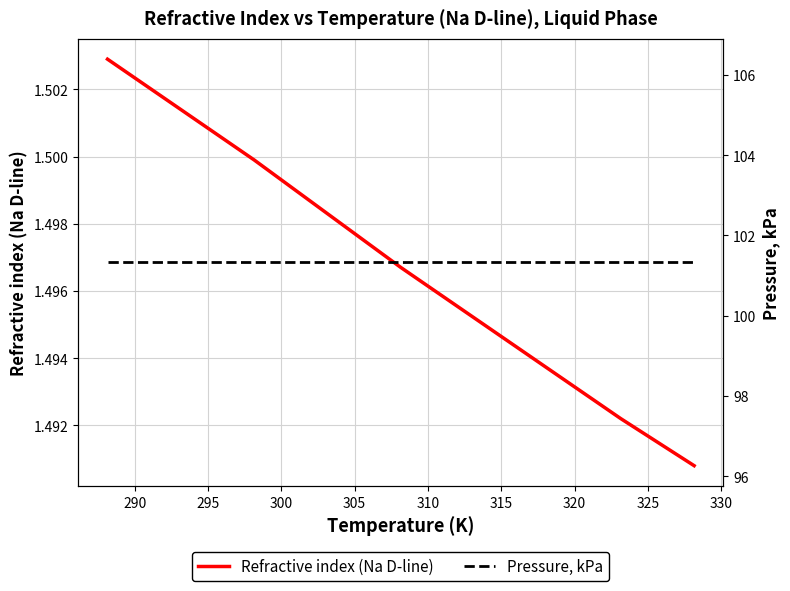

True or false: Refractive index (Na D-line) and Pressure, kPa cross at least once.

False